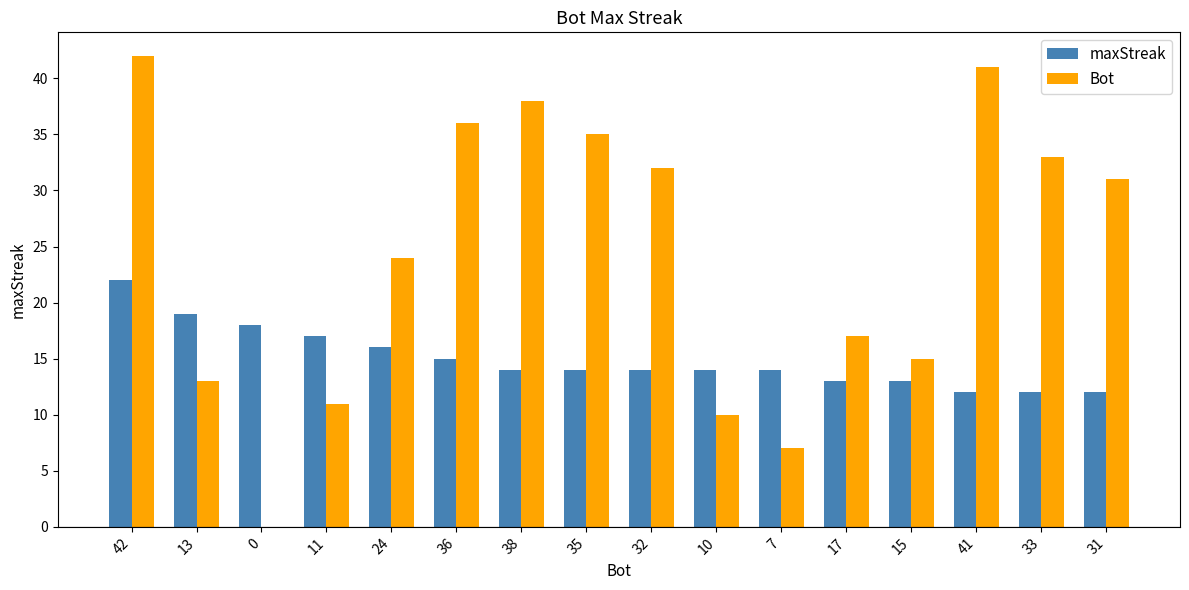

What is the sum of all maxStreak values?

239